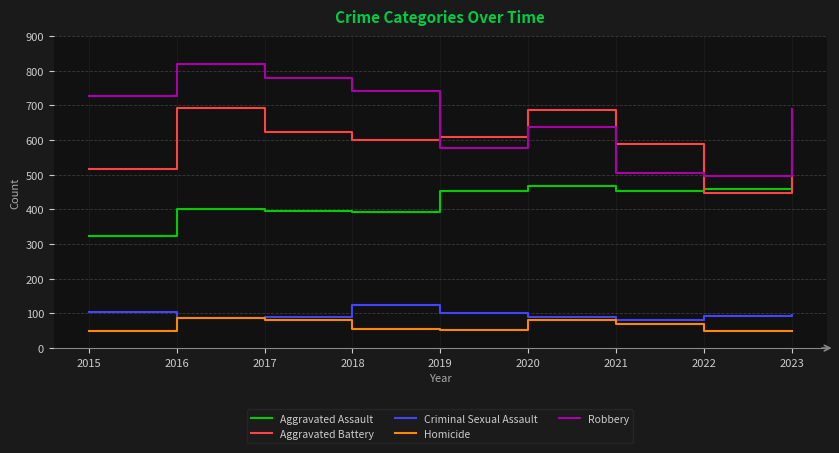

What are all the series names shown in the legend?

Aggravated Assault, Aggravated Battery, Criminal Sexual Assault, Homicide, Robbery